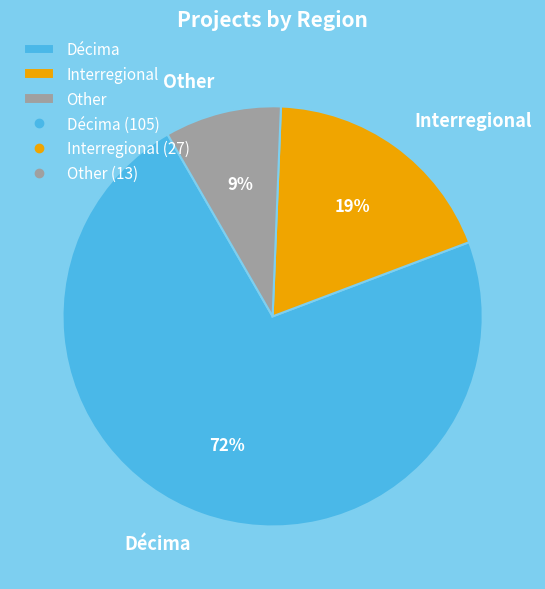

Rank the categories by value from highest to lowest.

Décima, Interregional, Other